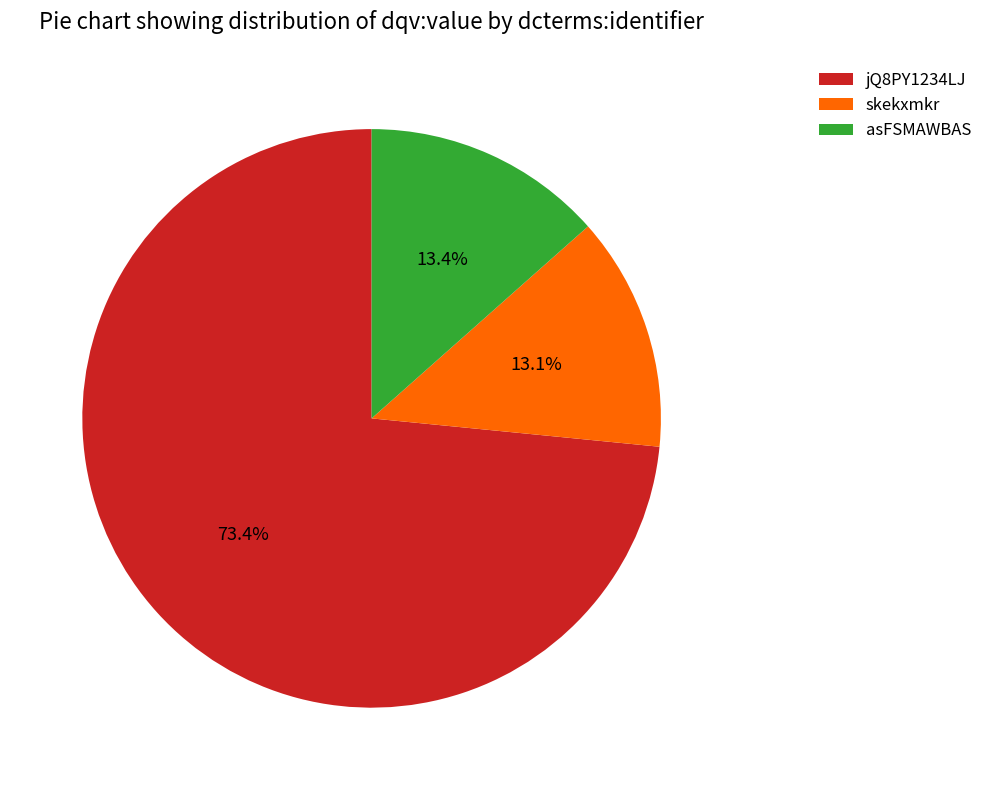

What is the ratio of the value at jQ8PY1234LJ to the value at asFSMAWBAS?

5.5